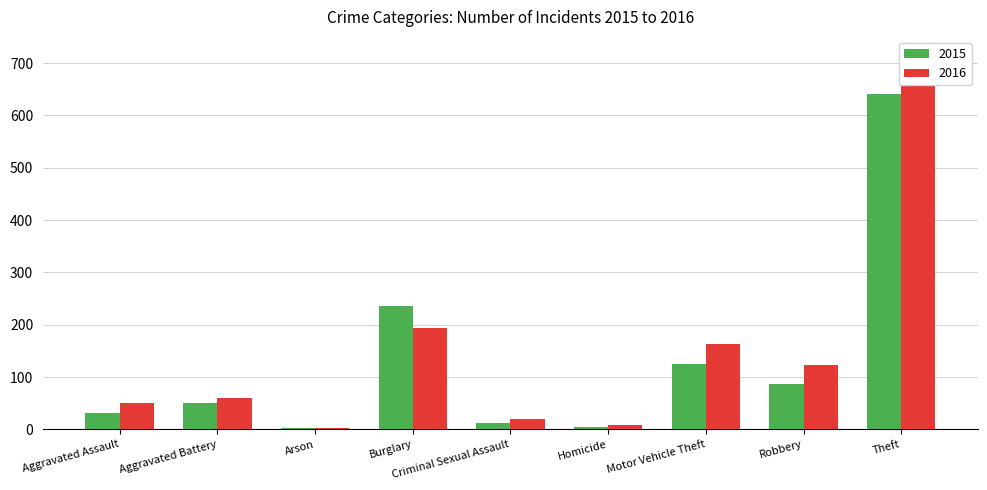

How many groups of bars are there?

9